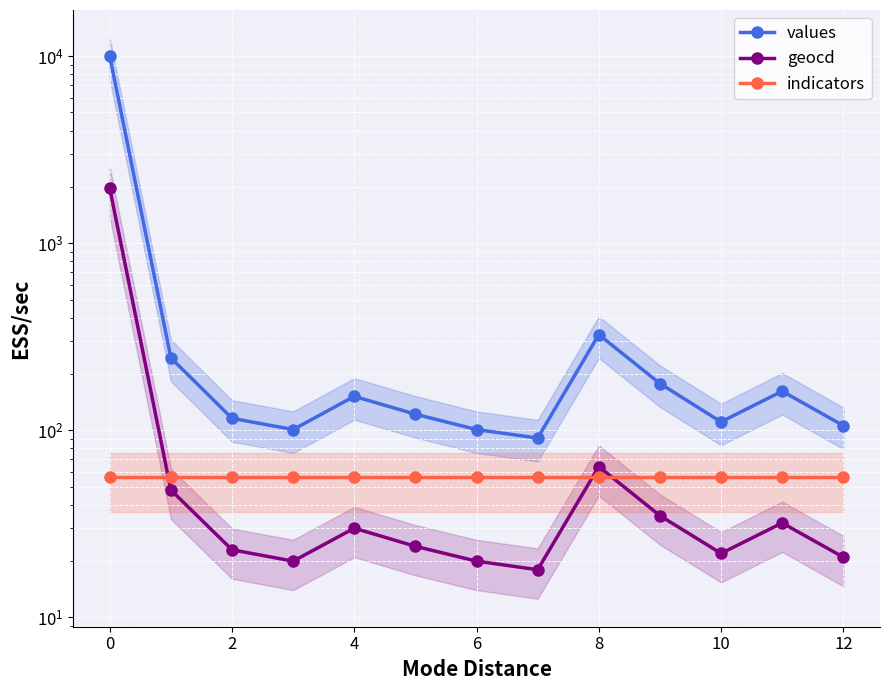

Is it true that indicators equals 94.7 at 4?

False